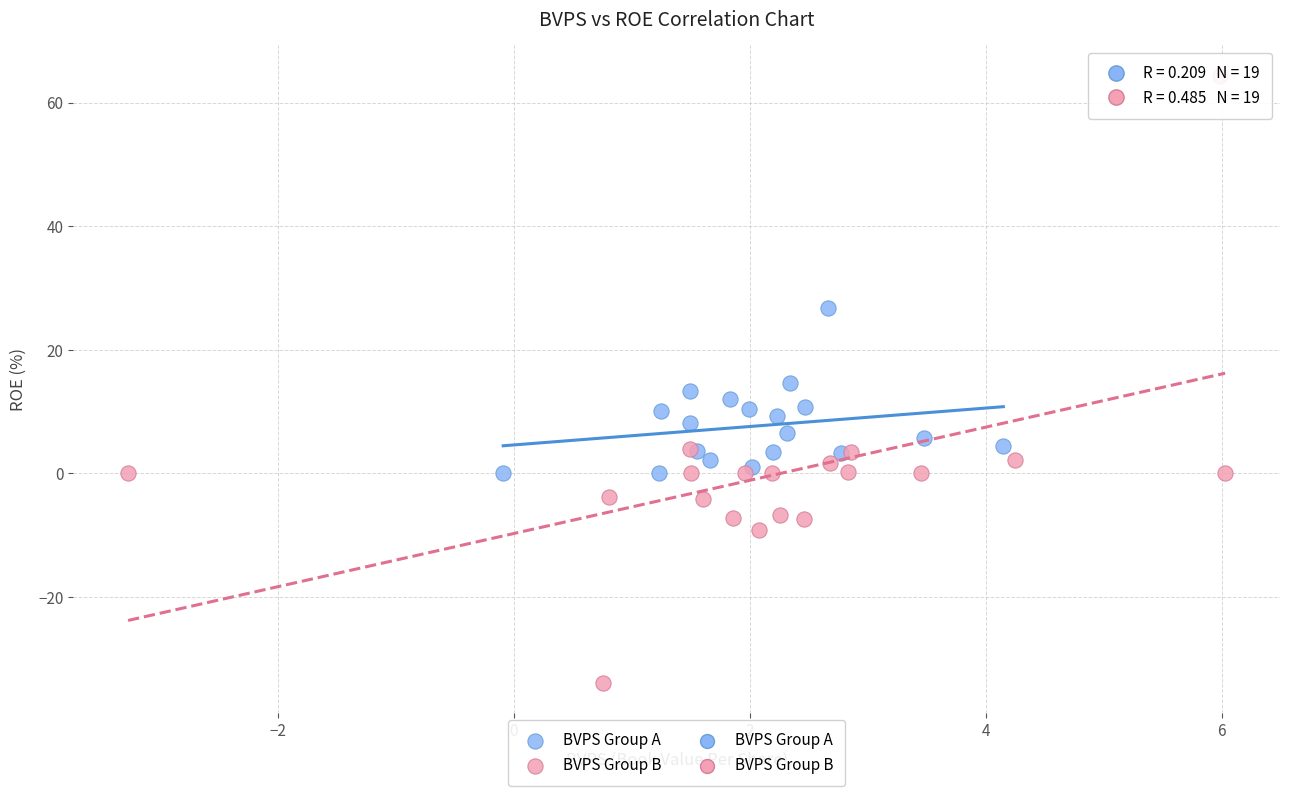

Which series contains the highest Y value?

BVPS Group B